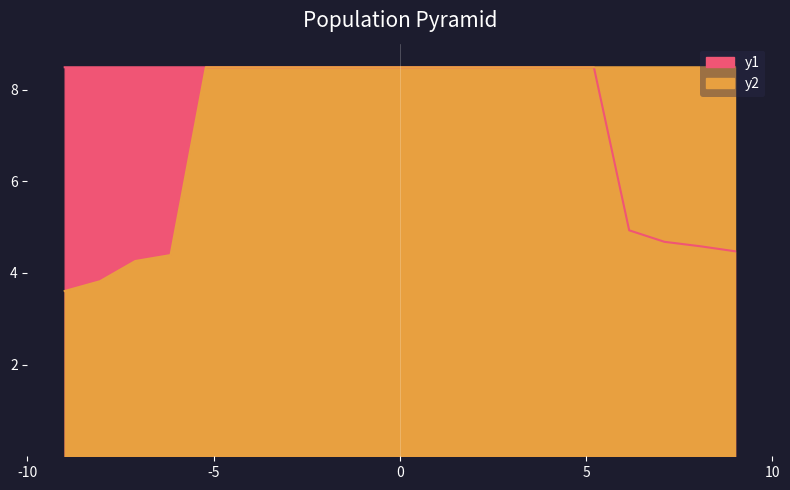

How many series are shown in this chart?

2